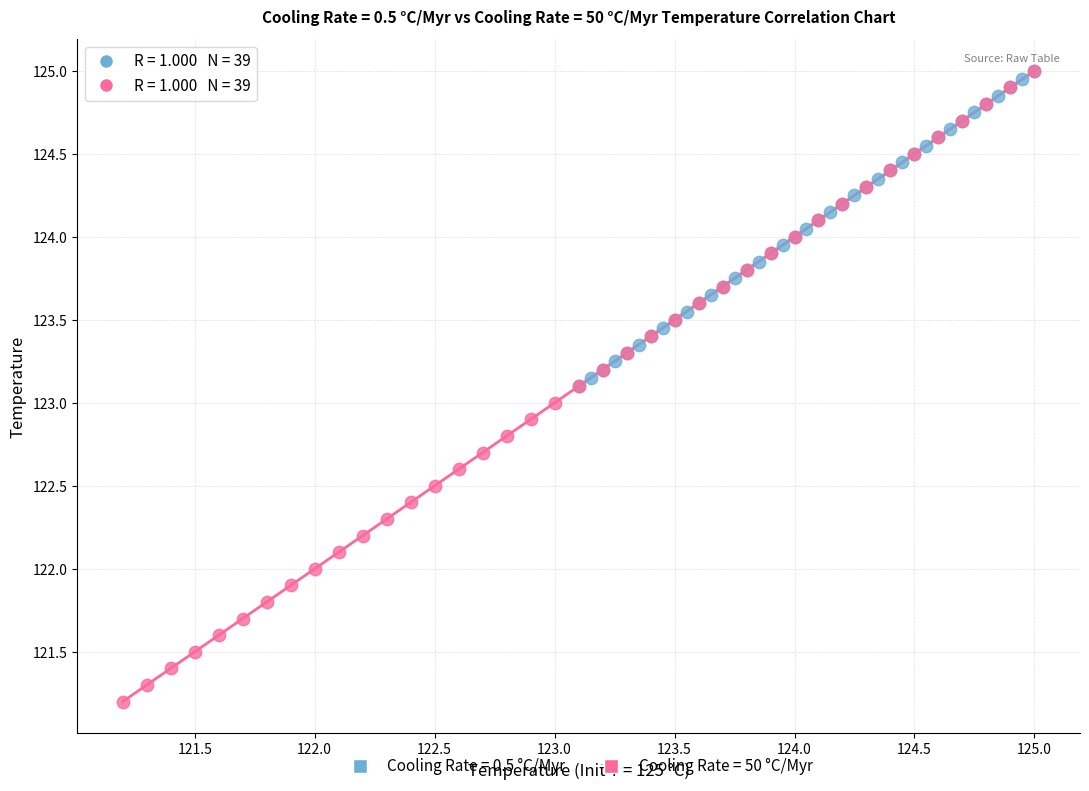

Which series has the widest spread of Y values?

Cooling Rate = 50 °C/Myr